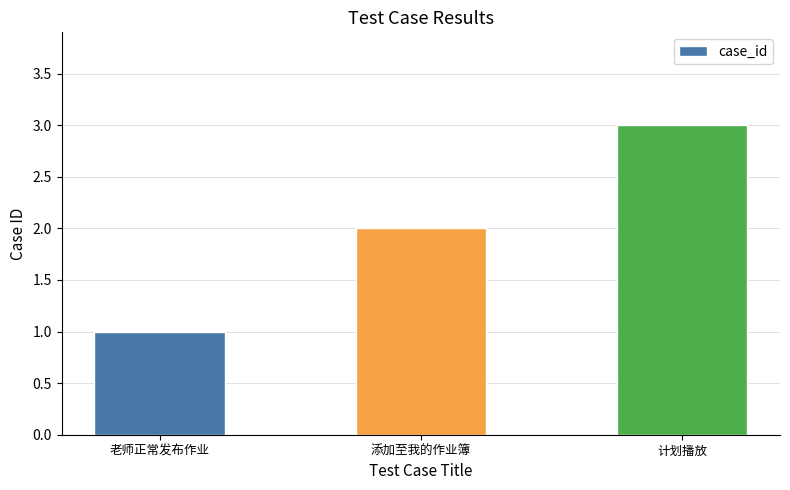

What is the sum of the values at 添加至我的作业簿 and 计划播放?

5